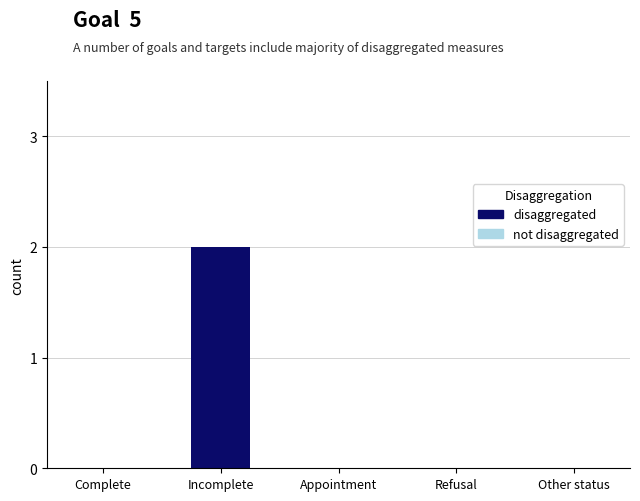

How many distinct data groups are displayed?

1